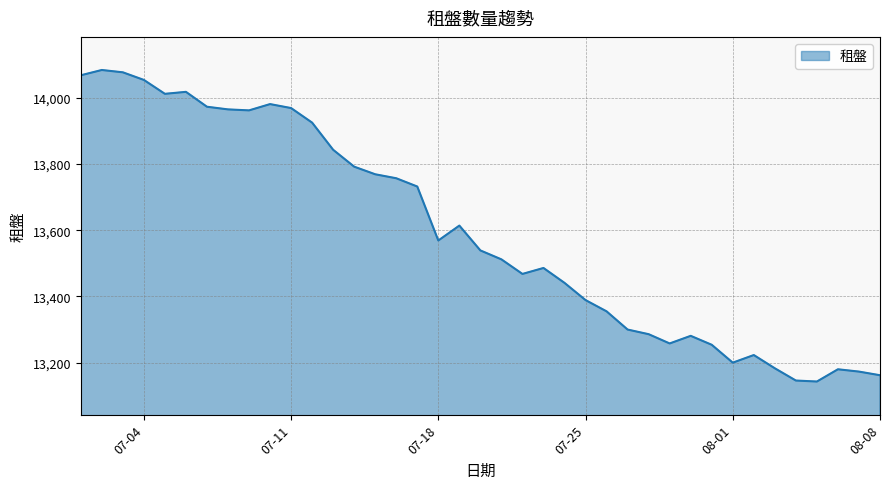

What is the difference between the second highest and second lowest values?

931